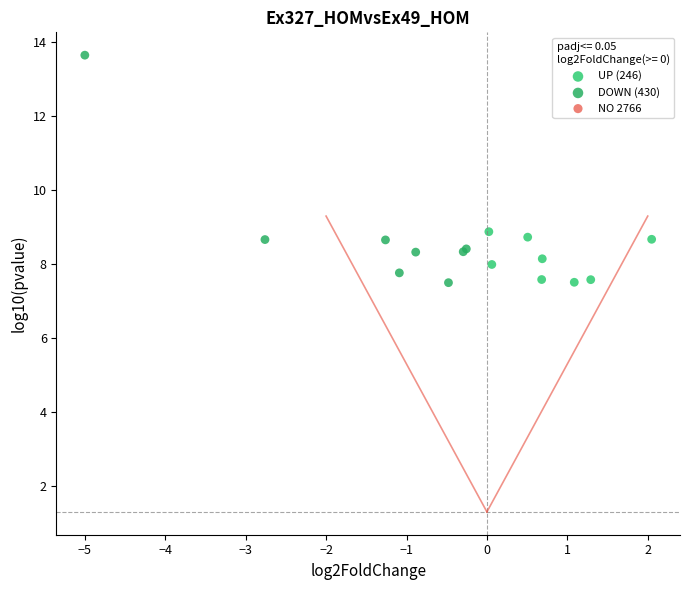

Which series contains the highest Y value?

DOWN (430)